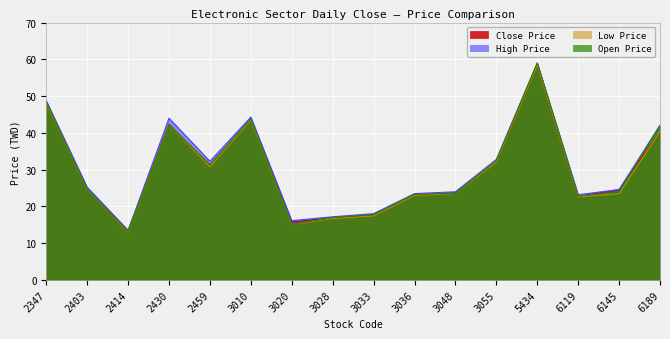

How many times do Open Price and Close Price cross each other?

6